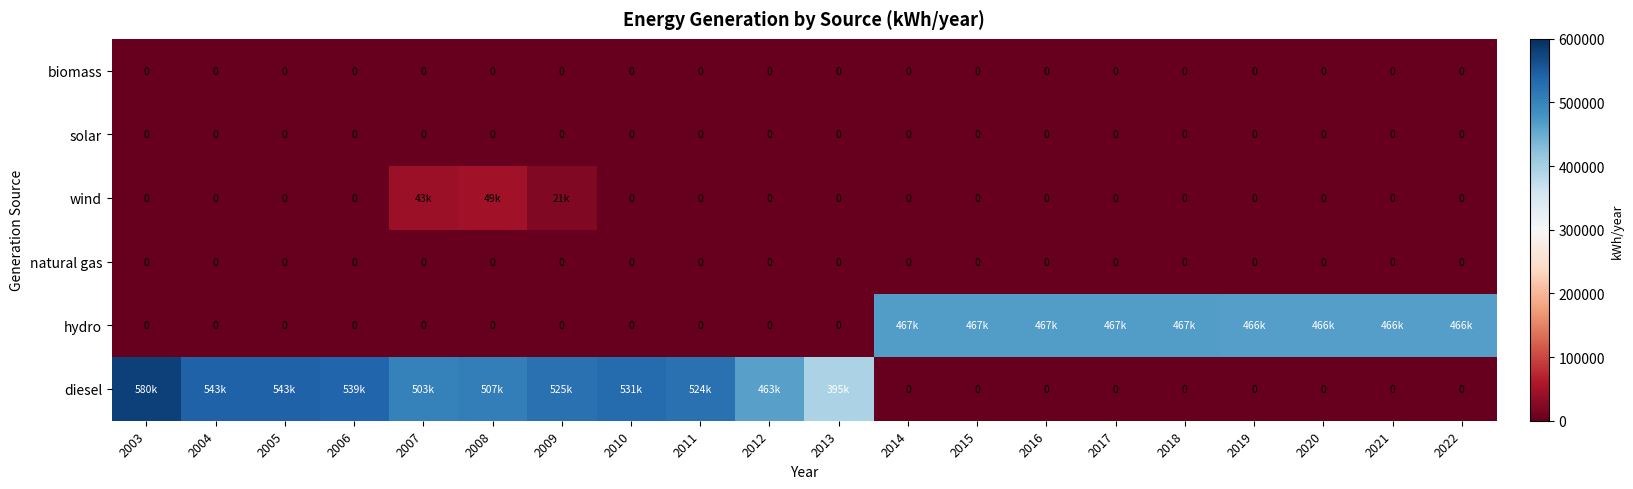

The natural gas series shows 0 at 2020. True or false?

True